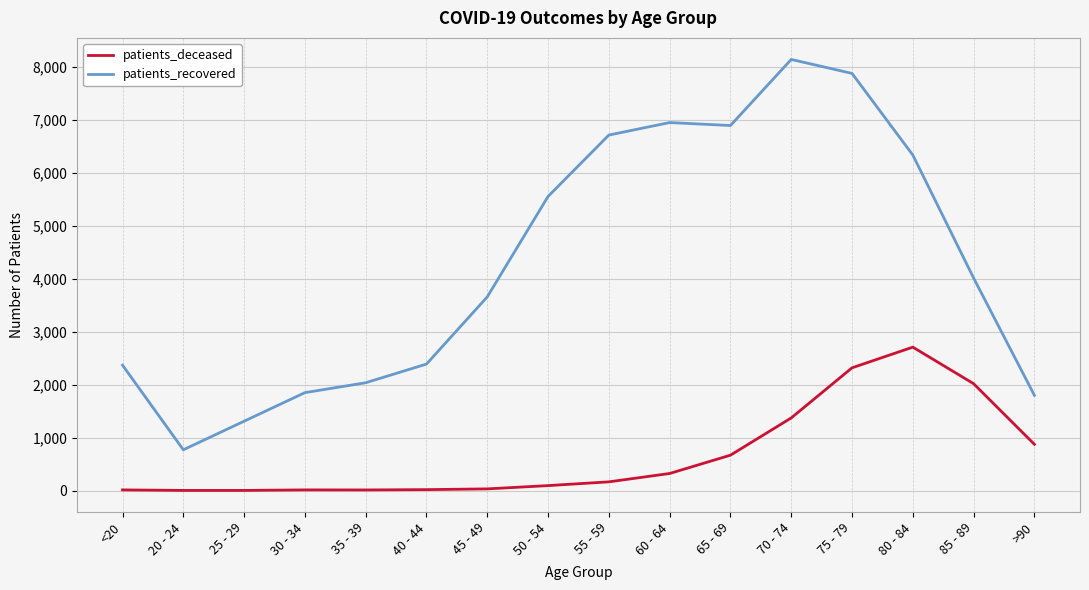

True or false: patients_recovered and patients_deceased cross at least once.

False